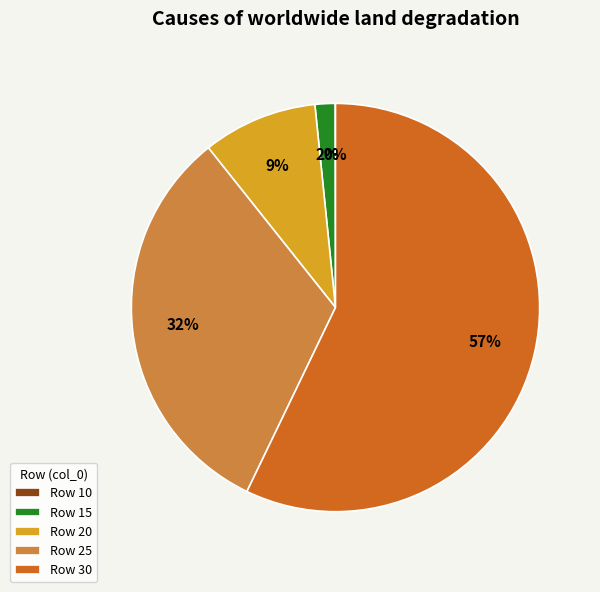

True or false: Row 25 accounts for 32% of the total.

True